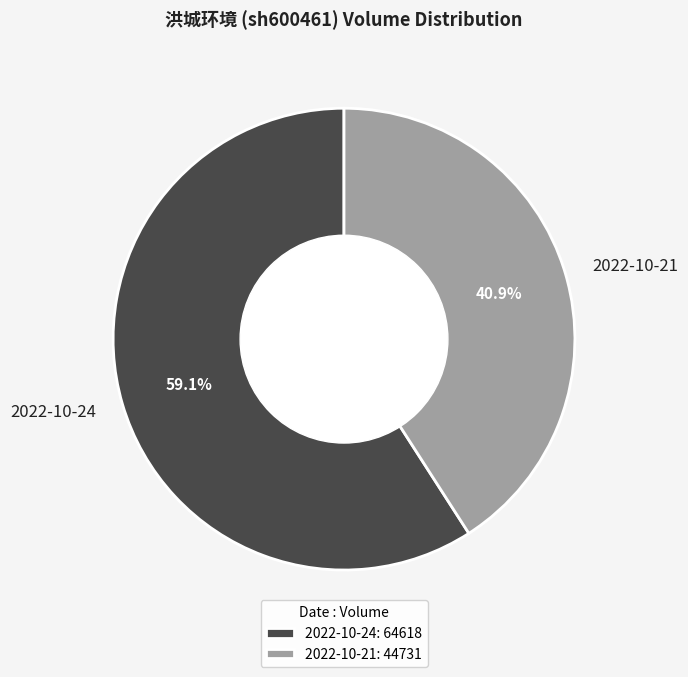

What is the ratio of the value at 2022-10-24 to the value at 2022-10-21?

1.4